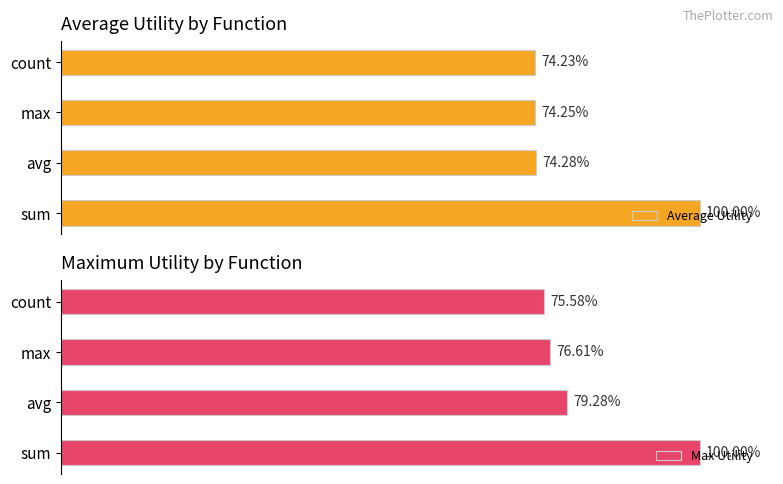

At which label does Average Utility reach its peak?

sum